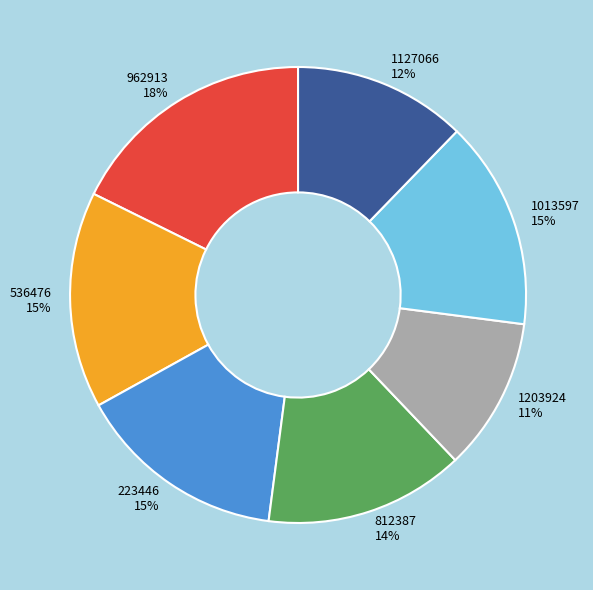

Combined, do 812387 and 536476 account for over 50%?

No